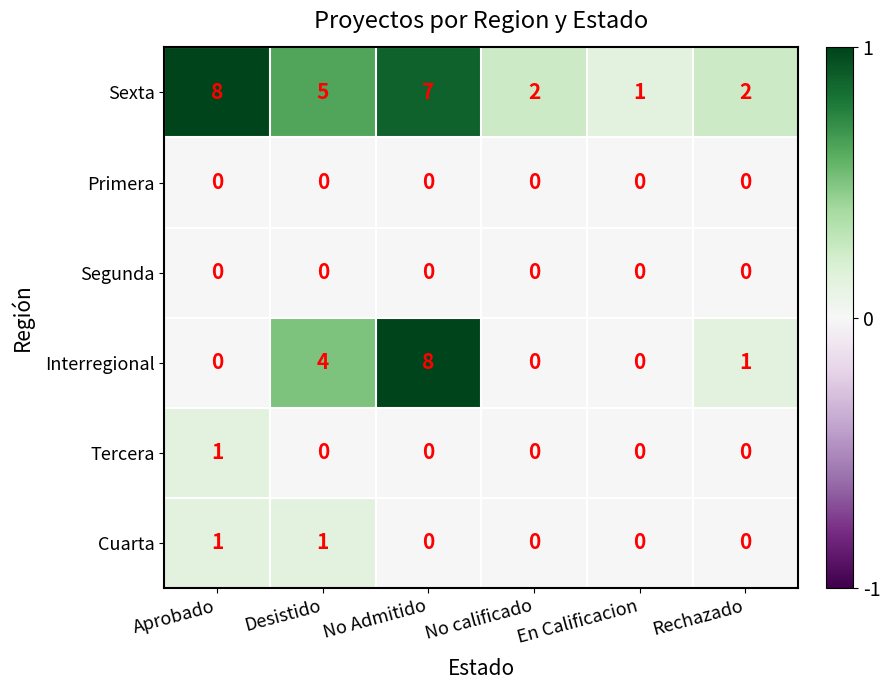

What is the maximum value shown in the chart?

8